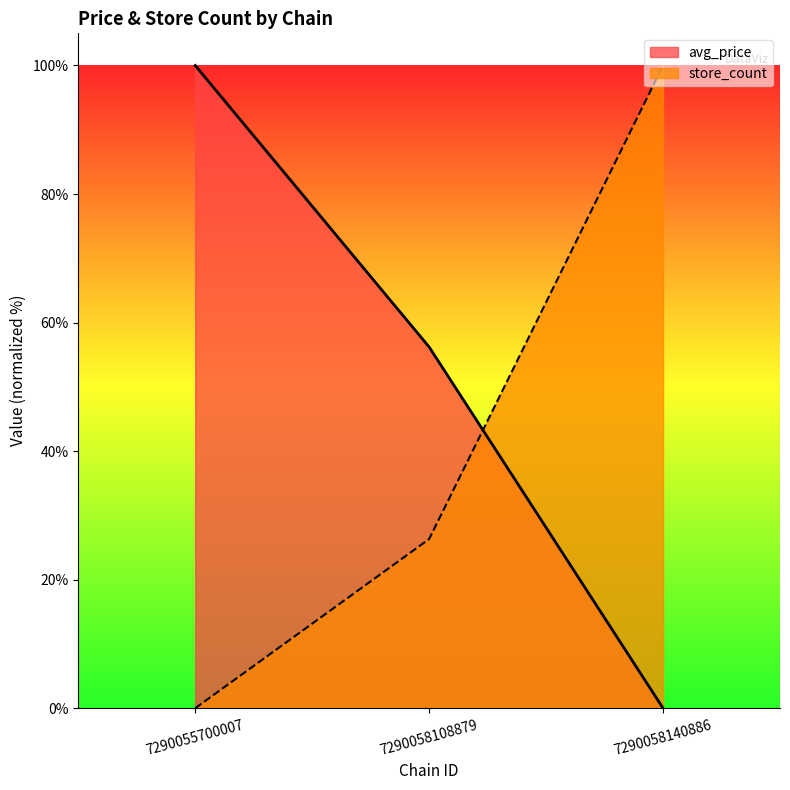

Which series has the largest range (max minus min)?

store_count